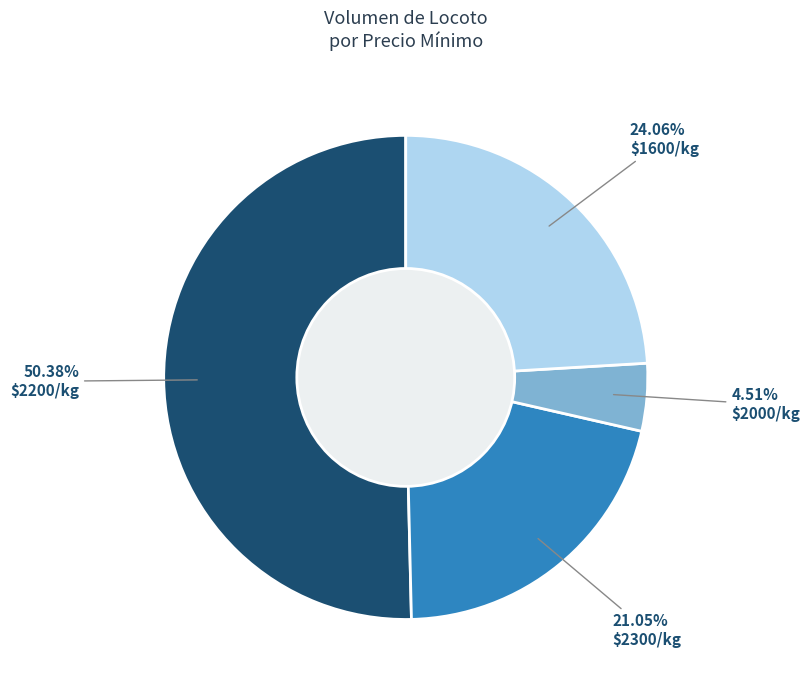

Is there a majority slice in this chart?

Yes